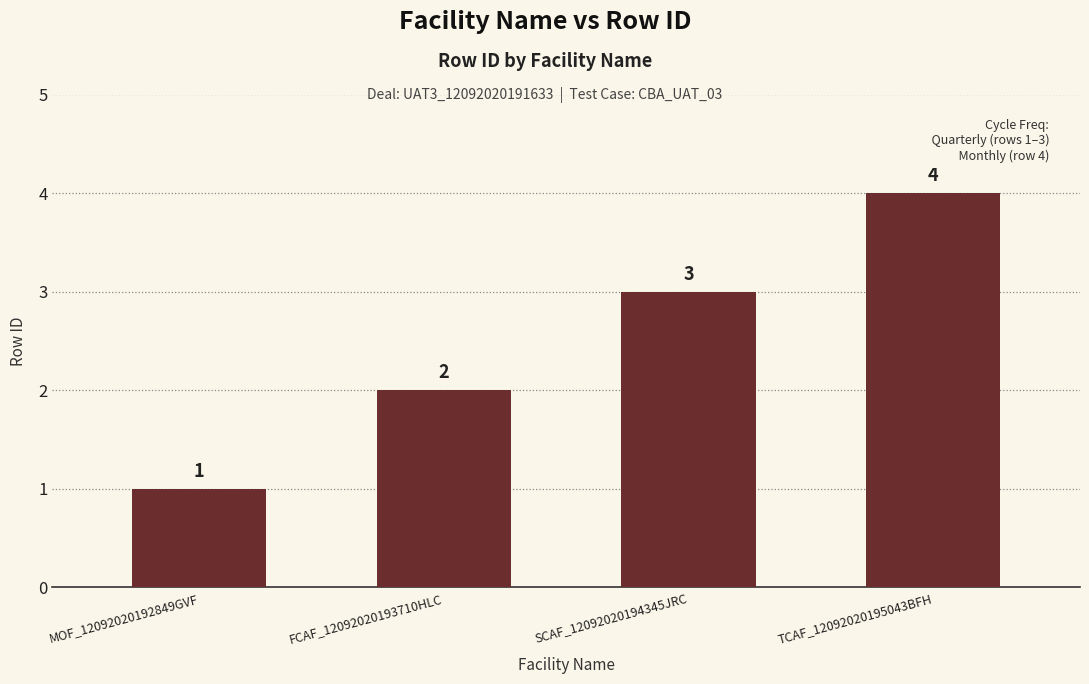

What is the value of the 1st bar from the left?

1